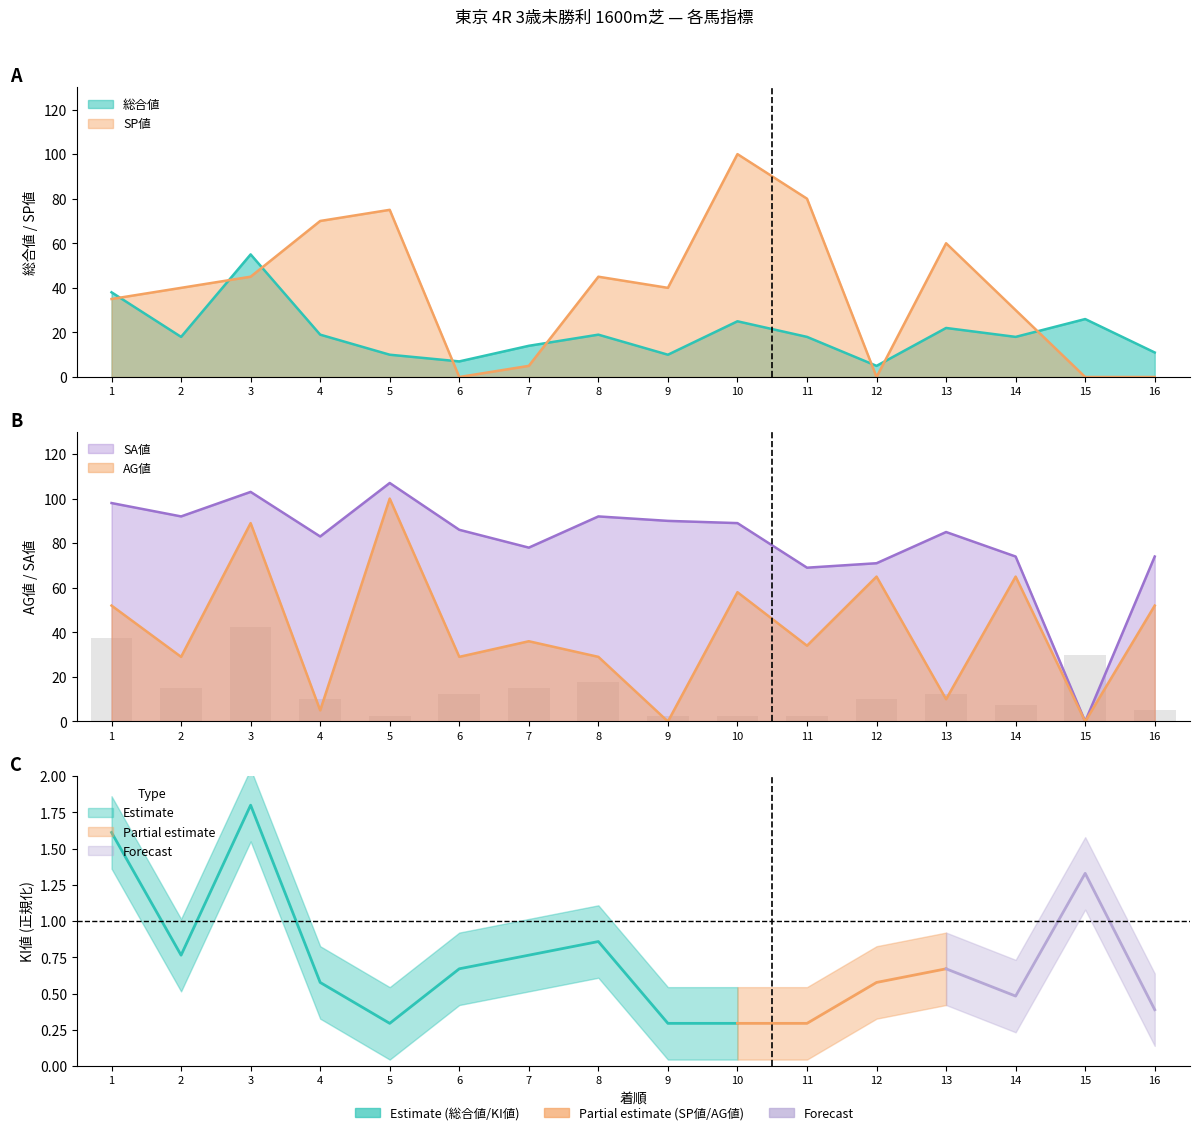

What is the greatest value displayed?

107.0